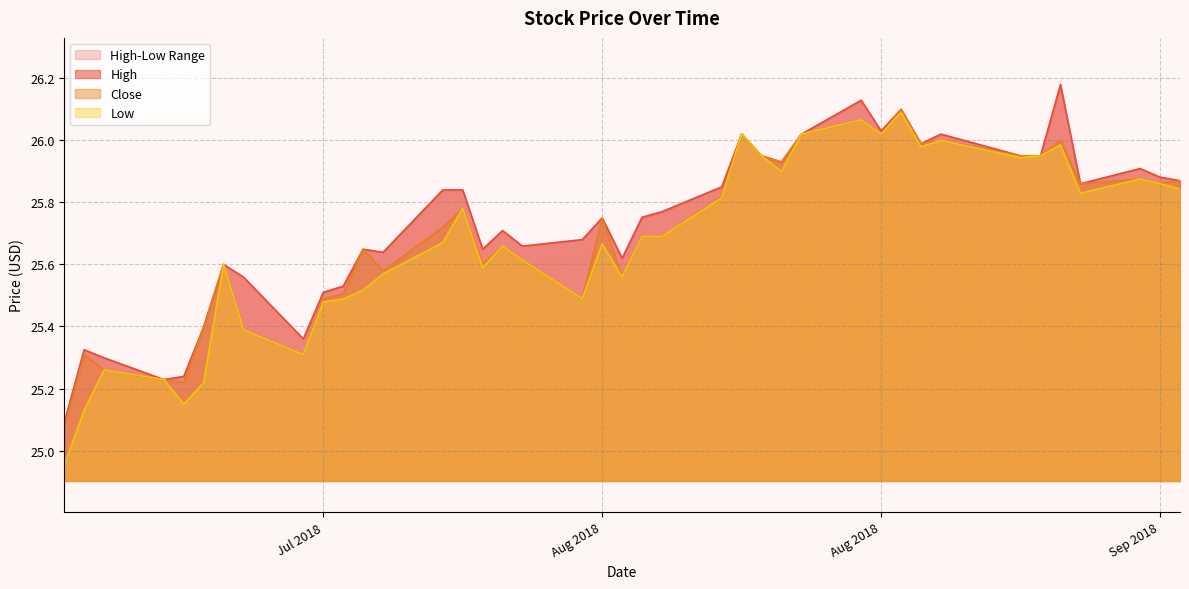

What is the sum of all Low values?

1026.8